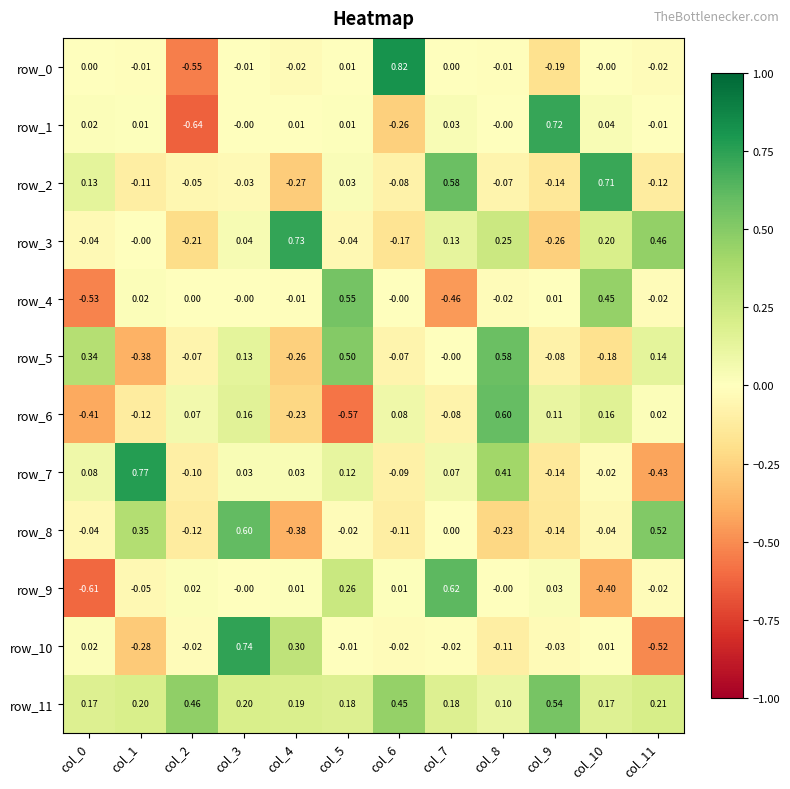

Is the value of row_6 at col_9 greater than the value of row_8 at col_0?

Yes